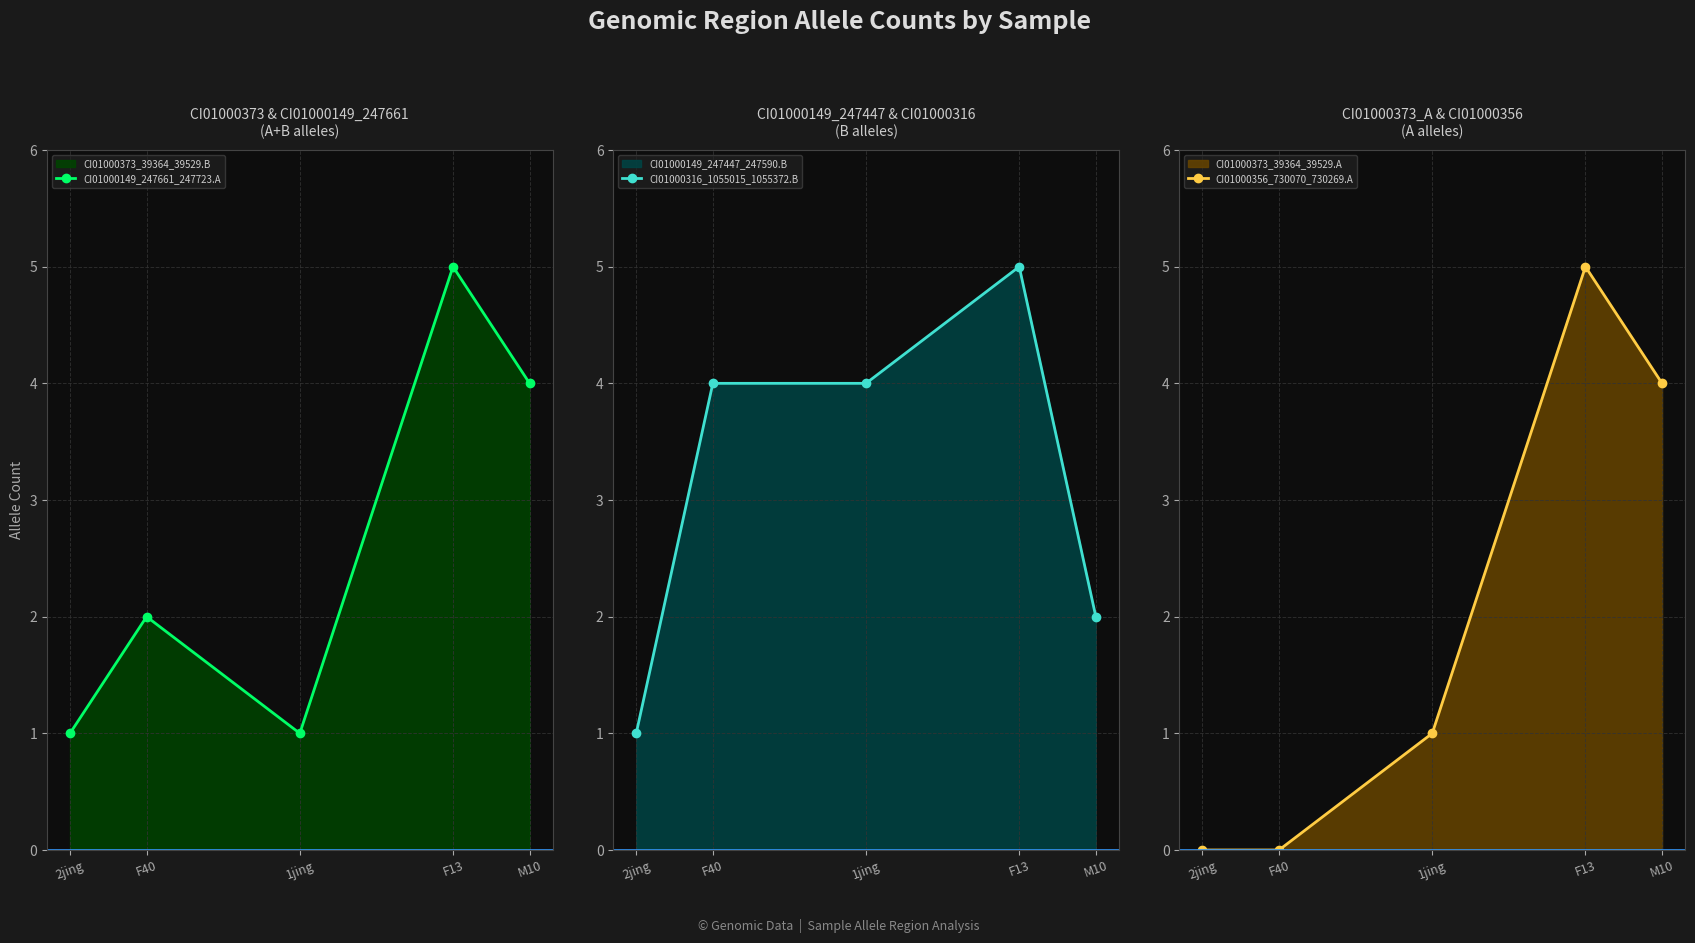

How many interior local peaks does the CI01000316_1055015_1055372.B series have?

1